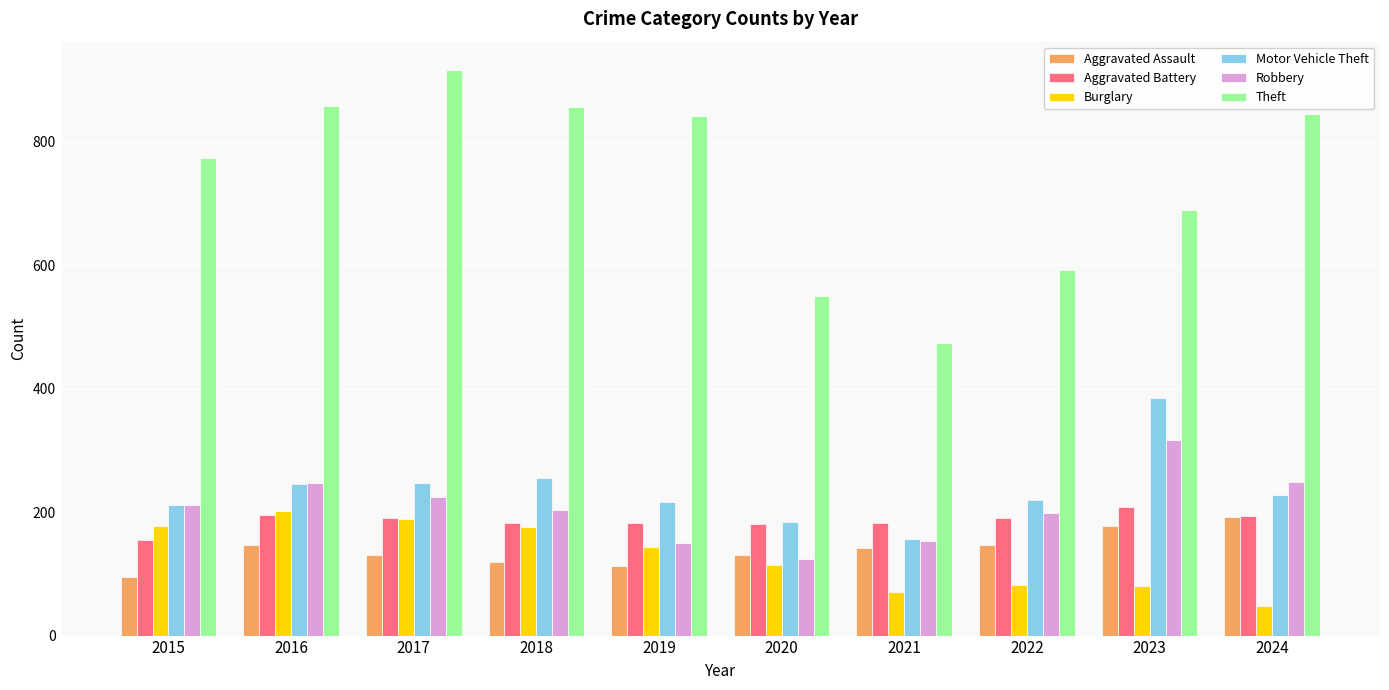

How many data points in Burglary are less than 143?

5